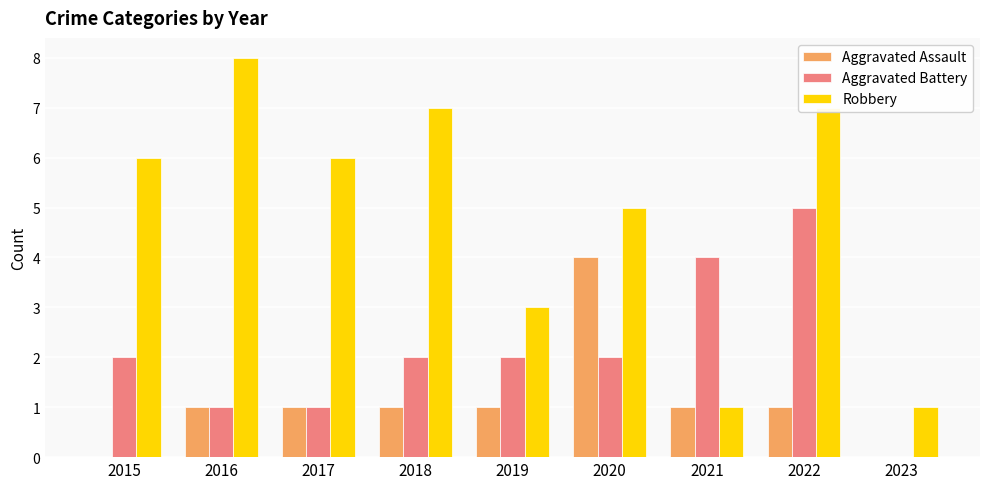

Read the Aggravated Battery value at 2021.

4